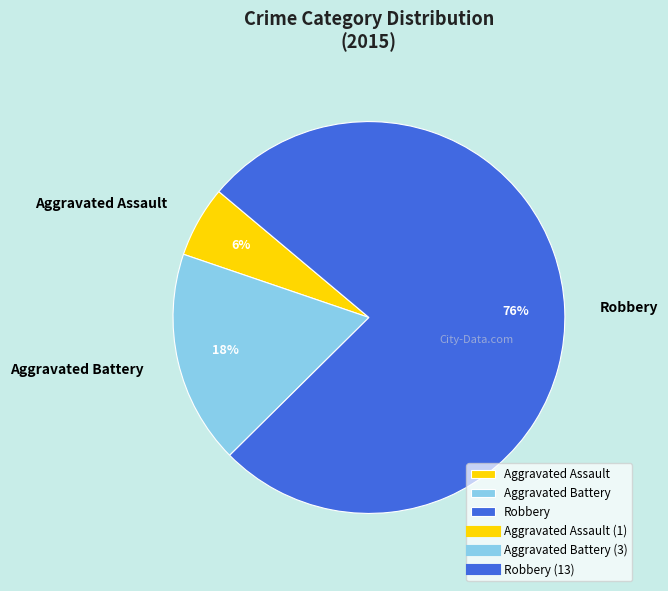

Which category has the smallest portion of the pie?

Aggravated Assault